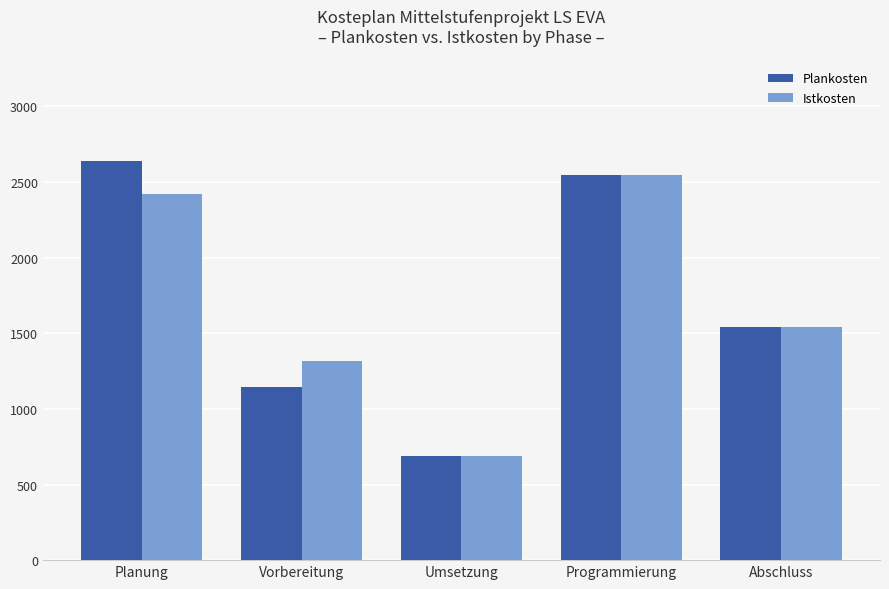

At which label is Plankosten closest to 1663?

Abschluss